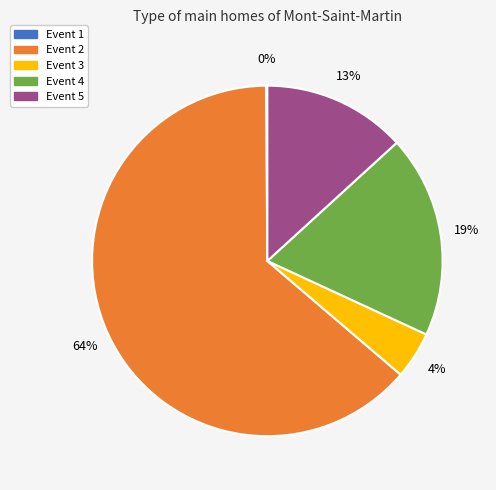

Does Event 2 account for over 50% of the chart?

Yes